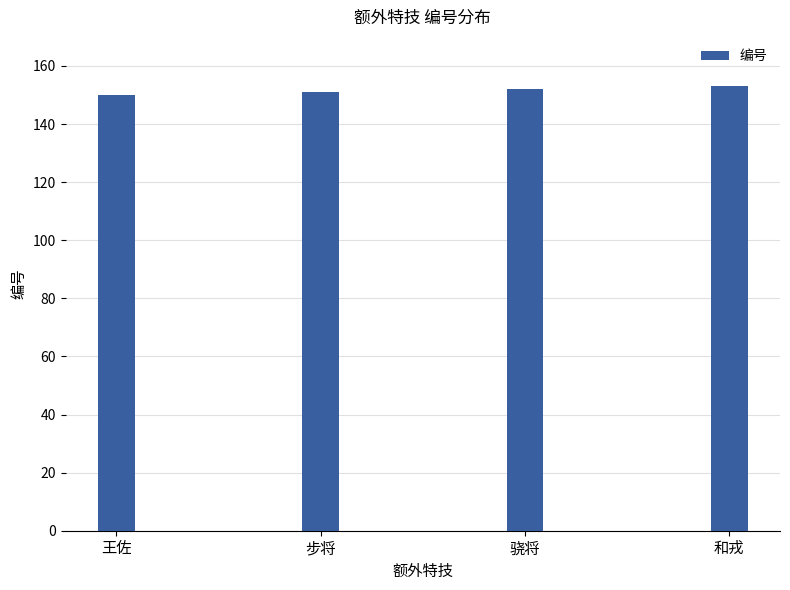

Is it true that the value at 和戎 is 102?

False